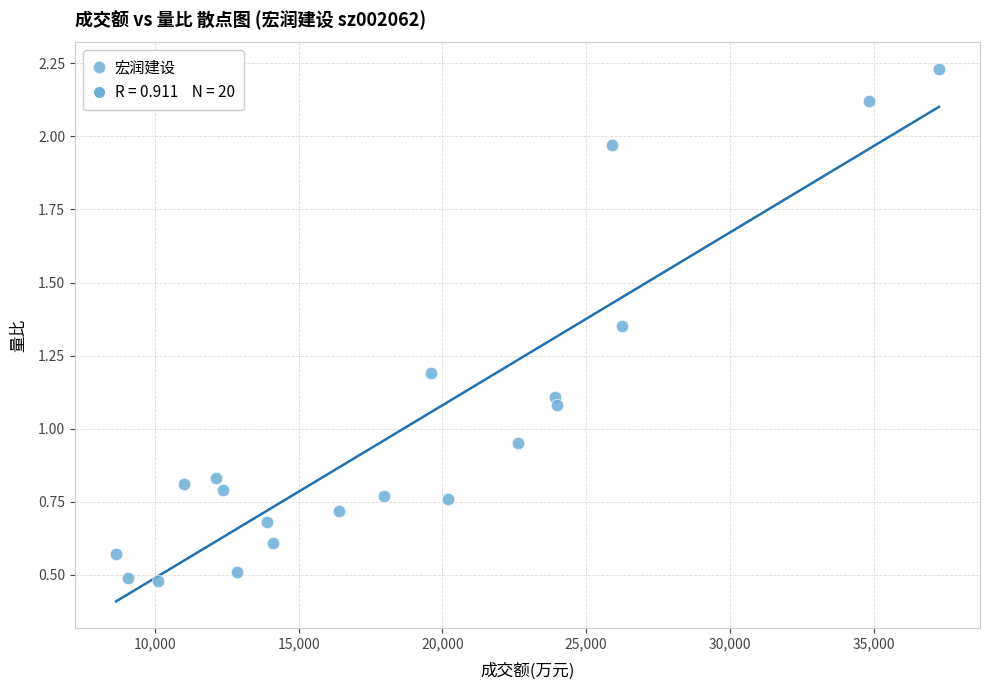

What is the range of X values (max minus min)?

28608.0